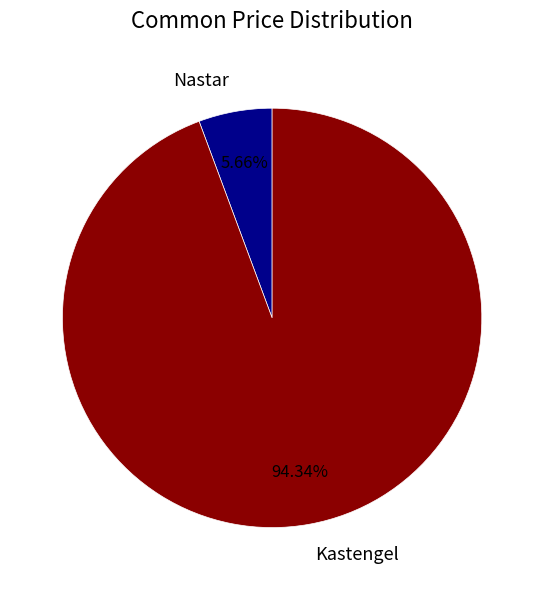

To the nearest percent, what percentage of the pie is Kastengel?

94%